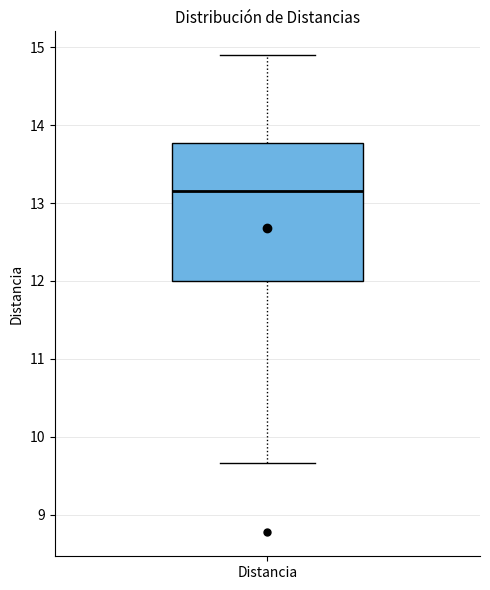

Read this box plot against the y-axis: the position of the median line, the range covered by the box, and the ends of both whiskers. The values are not printed on the chart, so give them approximately, as read against the axis.

median 13.2, box 12.0 to 13.8, whiskers 9.7 to 14.9